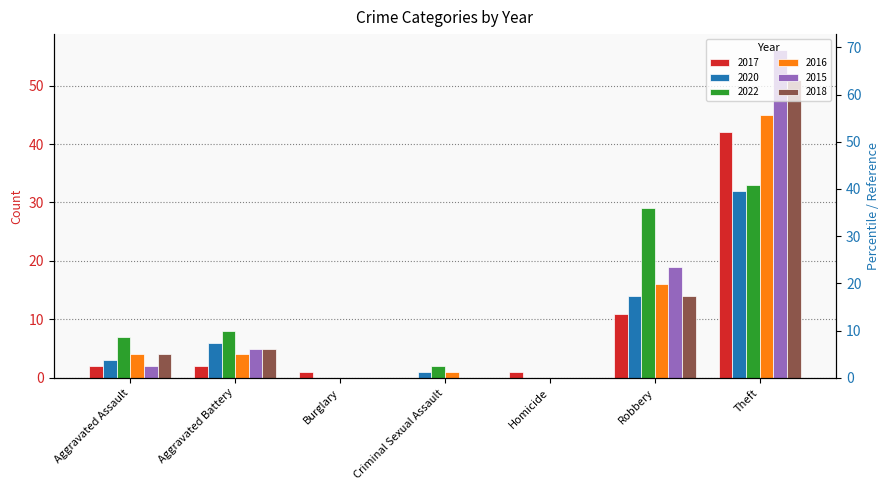

What is the difference between the second highest and second lowest values in the 2018 series?

14